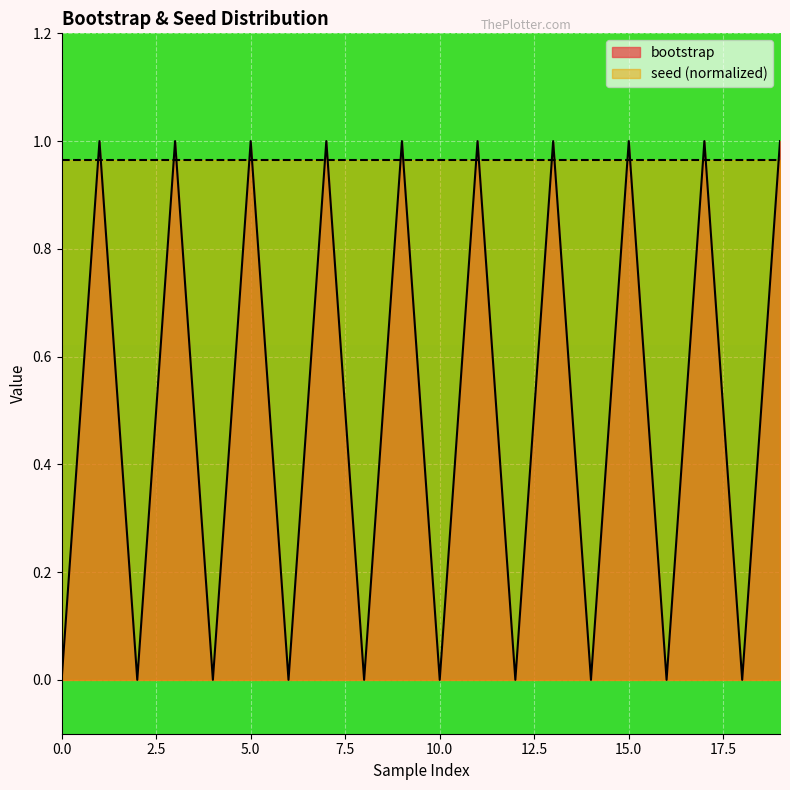

Rank the categories by value from lowest to highest.

0, 2, 4, 6, 8, 10, 12, 14, 16, 18, 1, 3, 5, 7, 9, 11, 13, 15, 17, 19